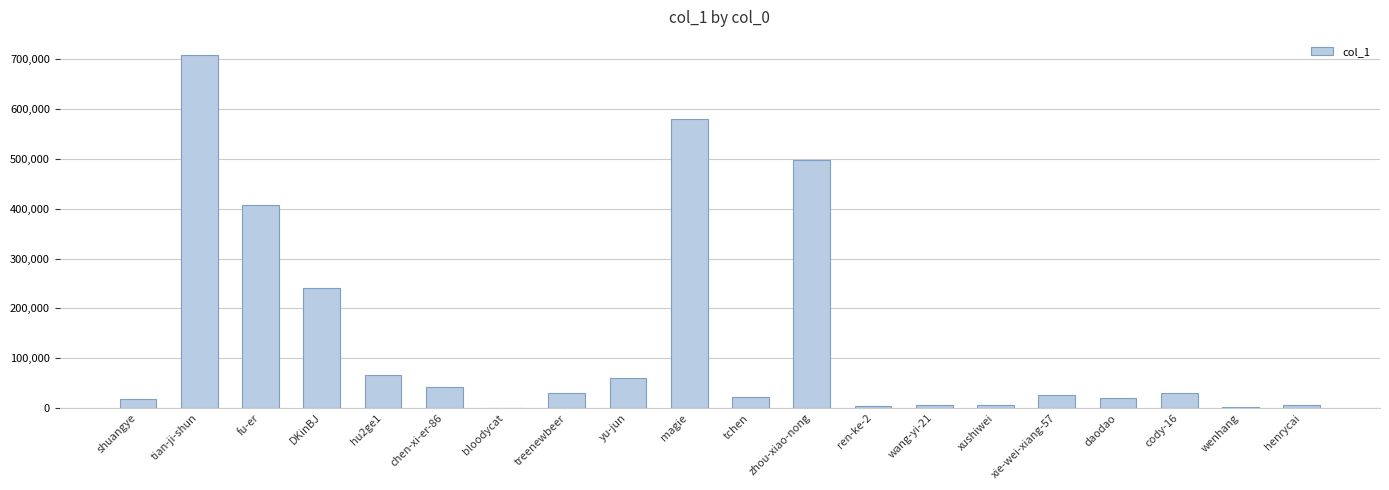

Between DKinBJ and henrycai, which is larger?

DKinBJ